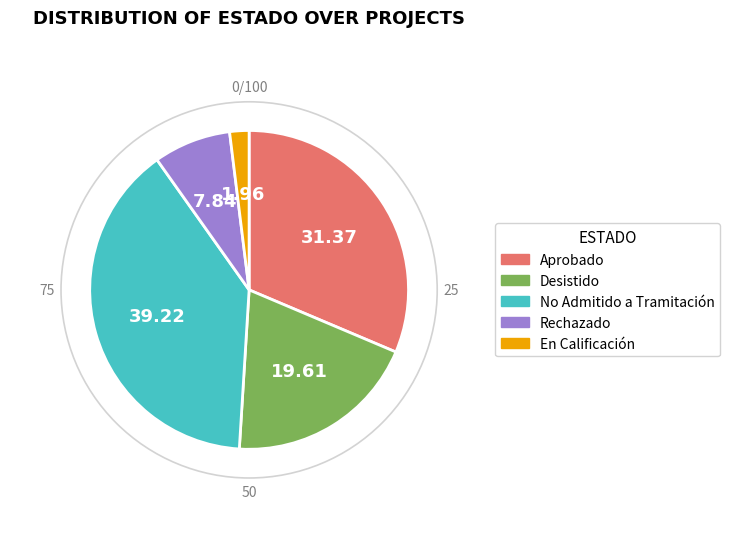

Approximately how many times larger is the value at Aprobado compared to En Calificación?

16.0